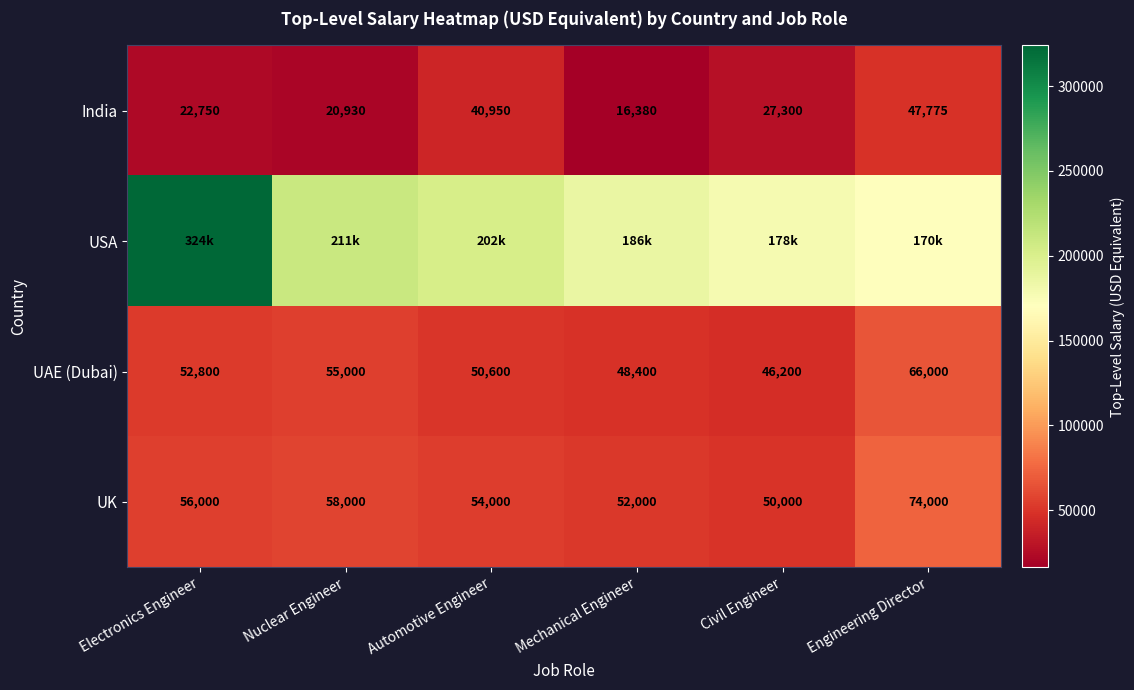

What is the difference between the India values at Automotive Engineer and Electronics Engineer?

18200